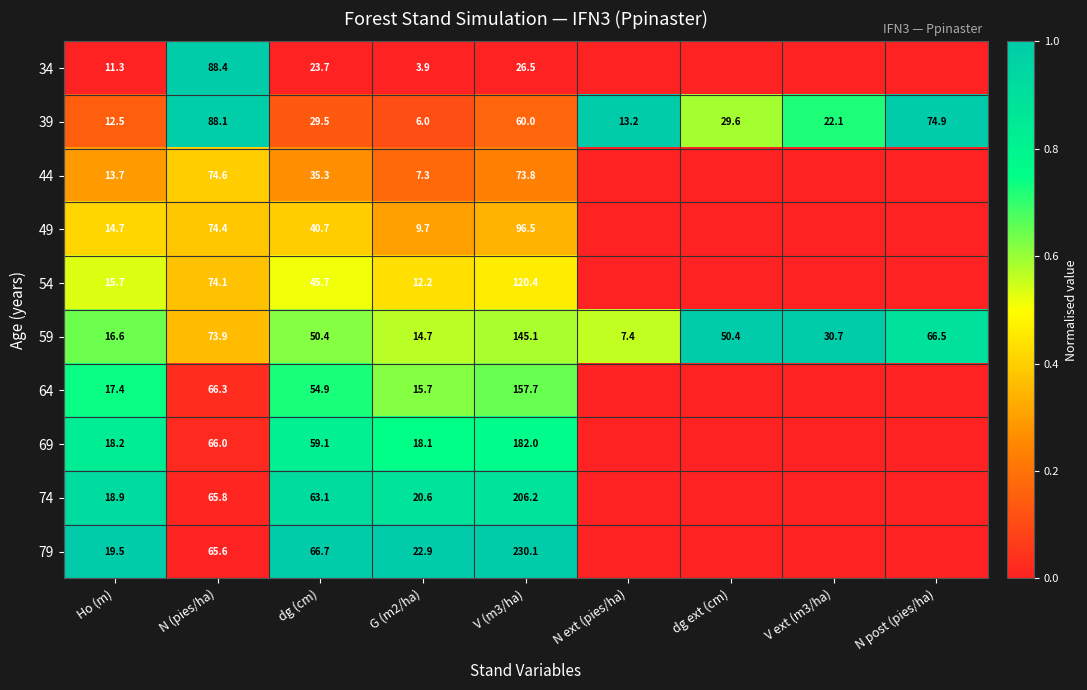

List the labels in order of 39 value, smallest first.

G (m2/ha), Ho (m), N ext (pies/ha), V ext (m3/ha), dg (cm), dg ext (cm), V (m3/ha), N post (pies/ha), N (pies/ha)